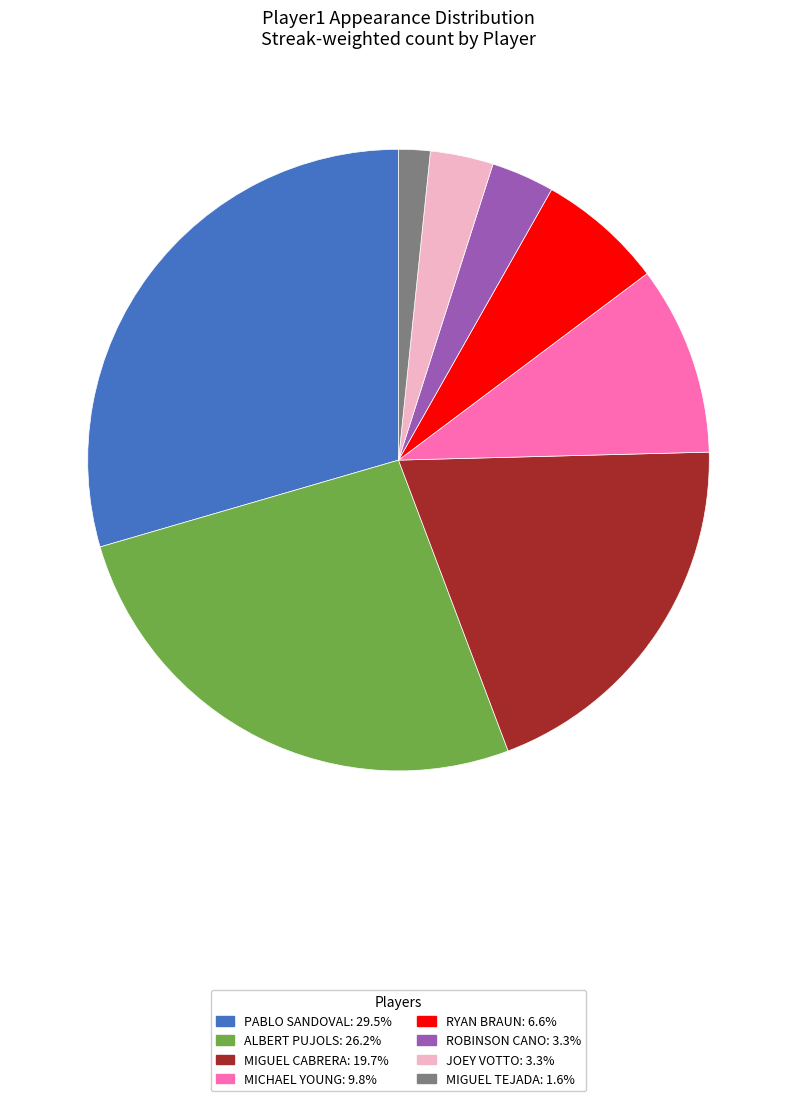

Is there any slice that represents more than half of the pie?

No